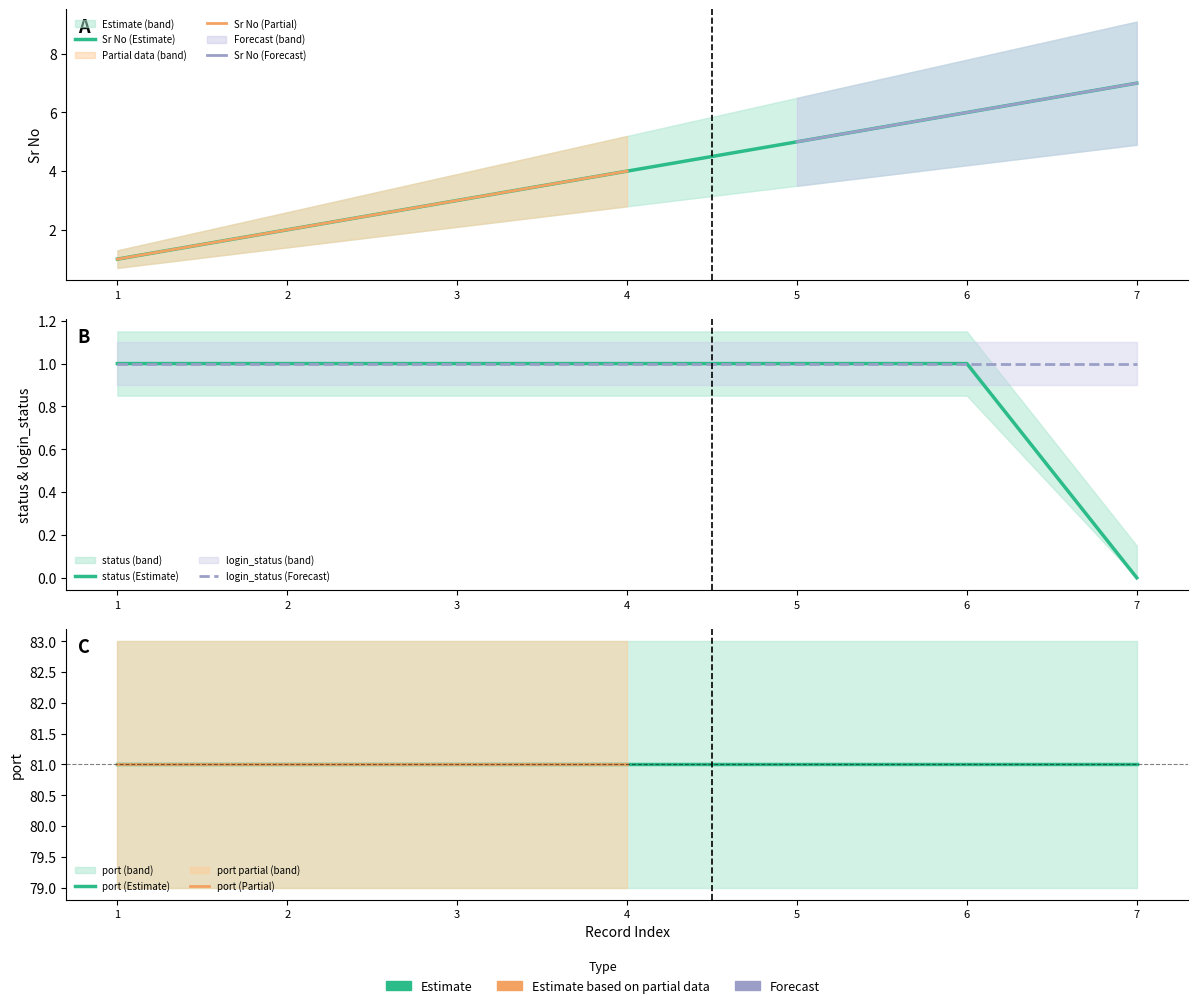

At which category is the sum across all series the highest?

6